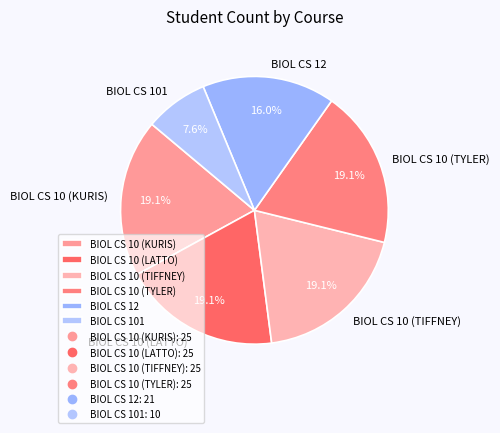

Is there any slice that represents more than half of the pie?

No